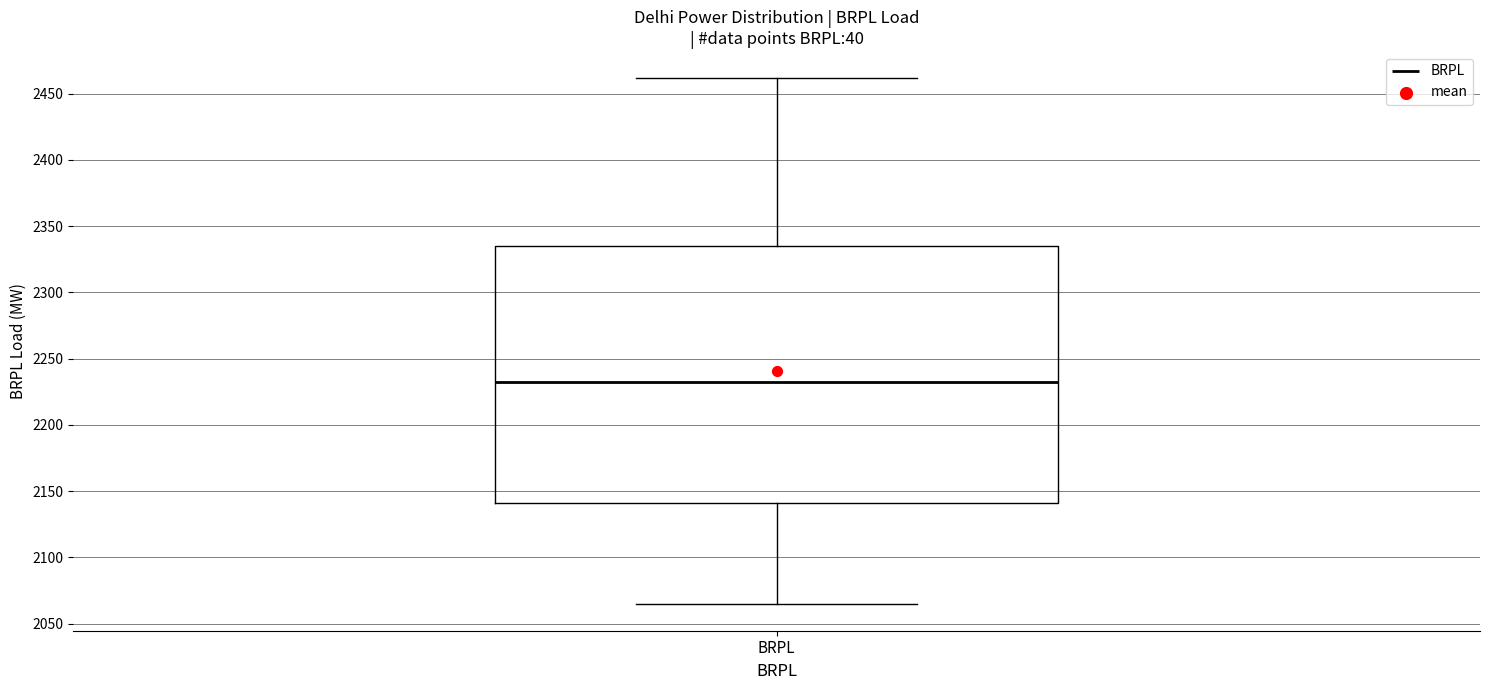

Transcribe this box plot: give where the median line is, the range the box spans, and where the two whiskers end, as read against the y-axis. The values are not printed on the chart, so give them approximately, as read against the axis.

median 2235, box 2140 to 2335, whiskers 2065 to 2460